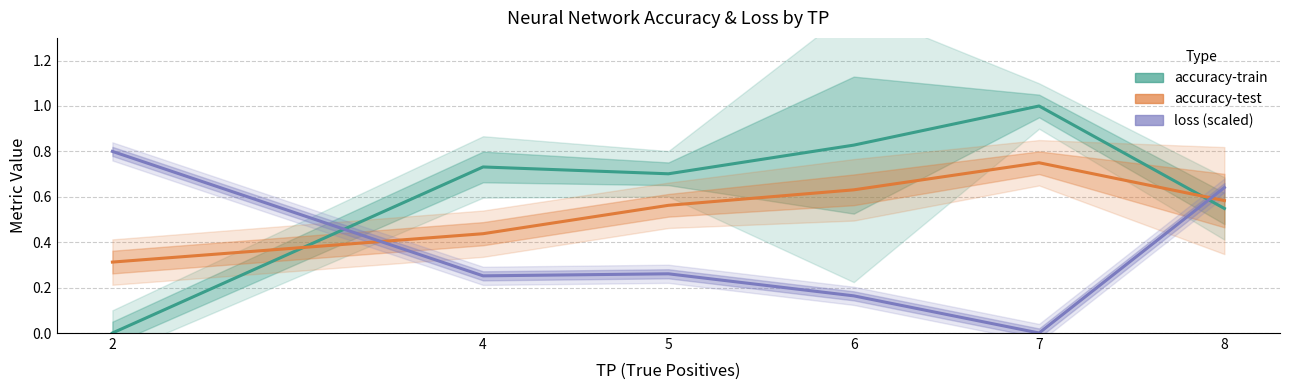

Where is loss (scaled) nearest to the value 0?

7